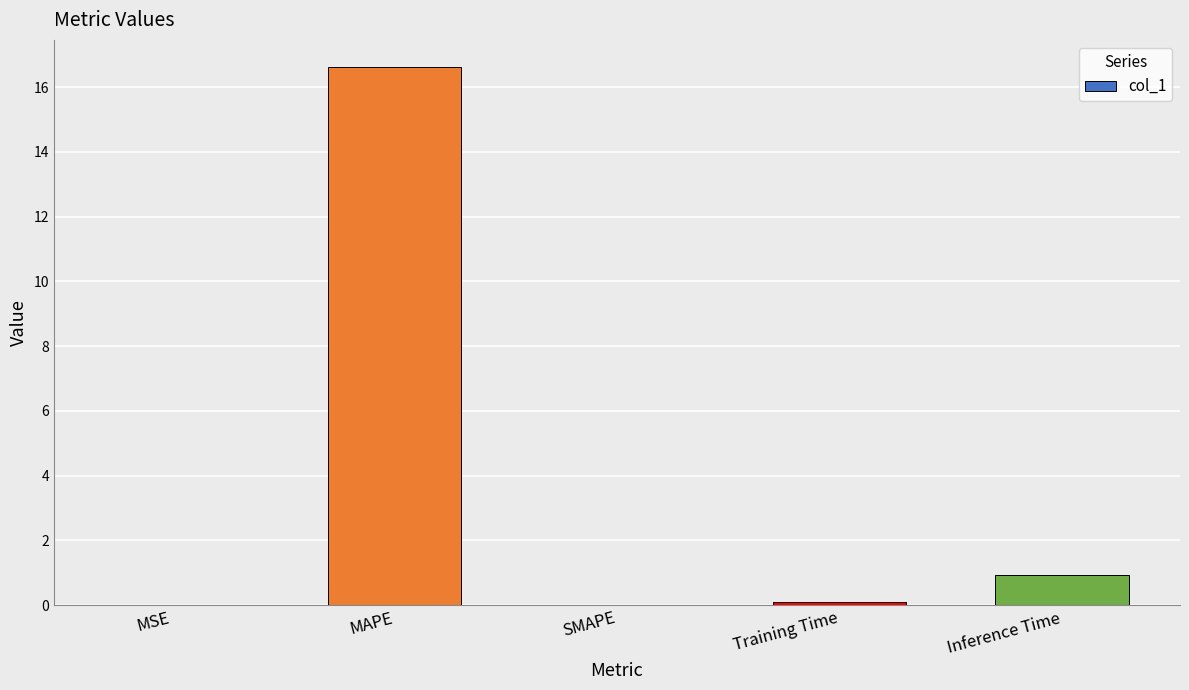

Is it true that the value at Training Time is 0.1?

True